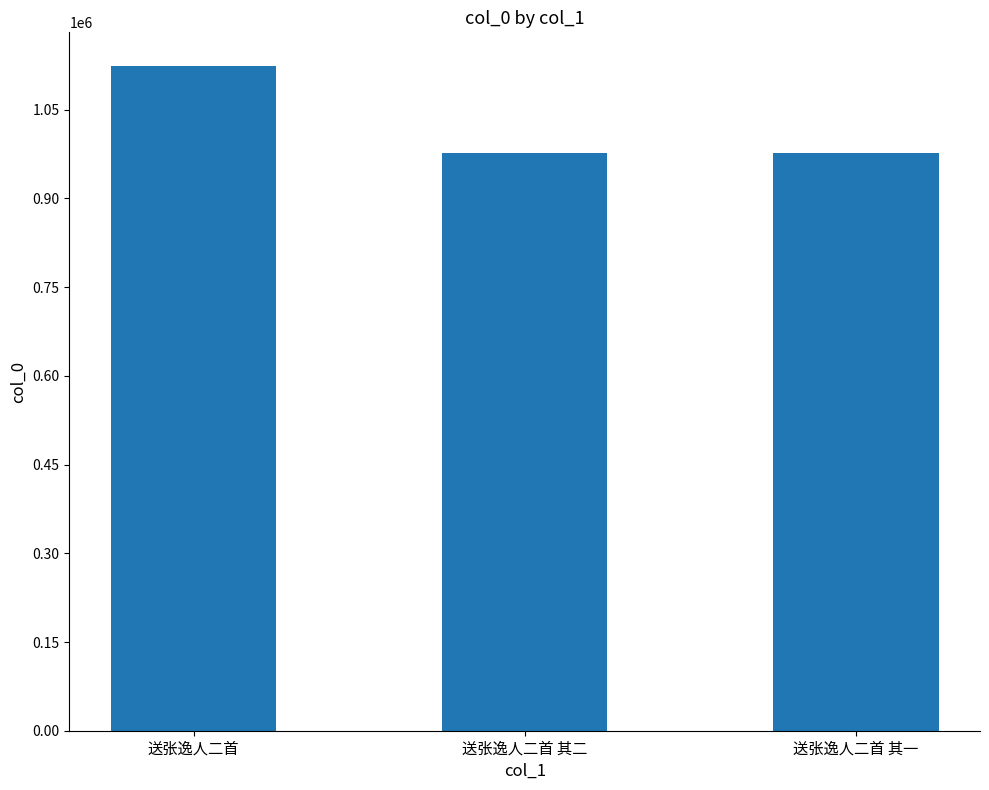

What is the smallest value displayed?

976410